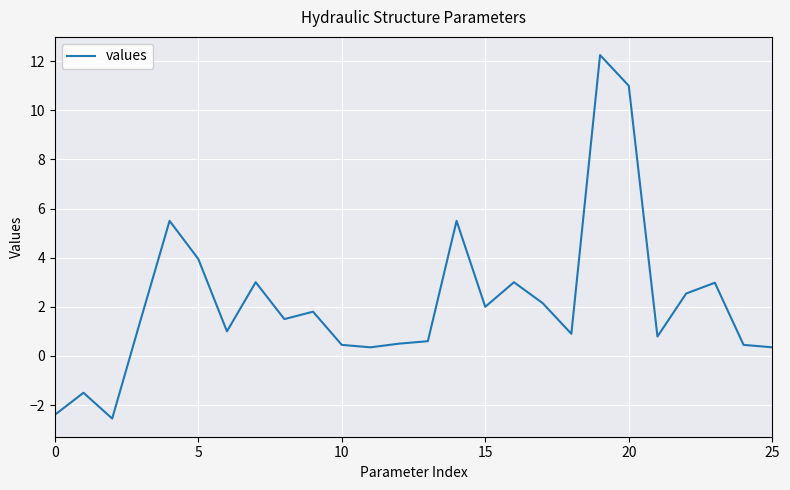

Does the chart have visible grid lines?

Yes